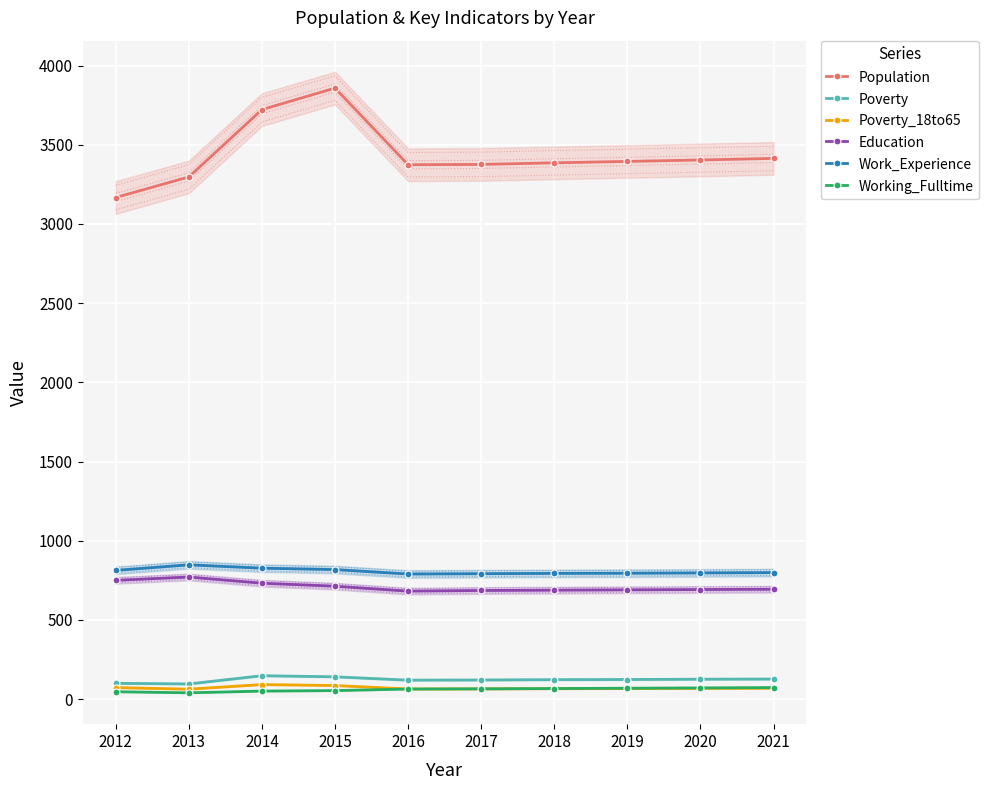

True or false: Poverty_18to65 and Population intersect in this chart.

False